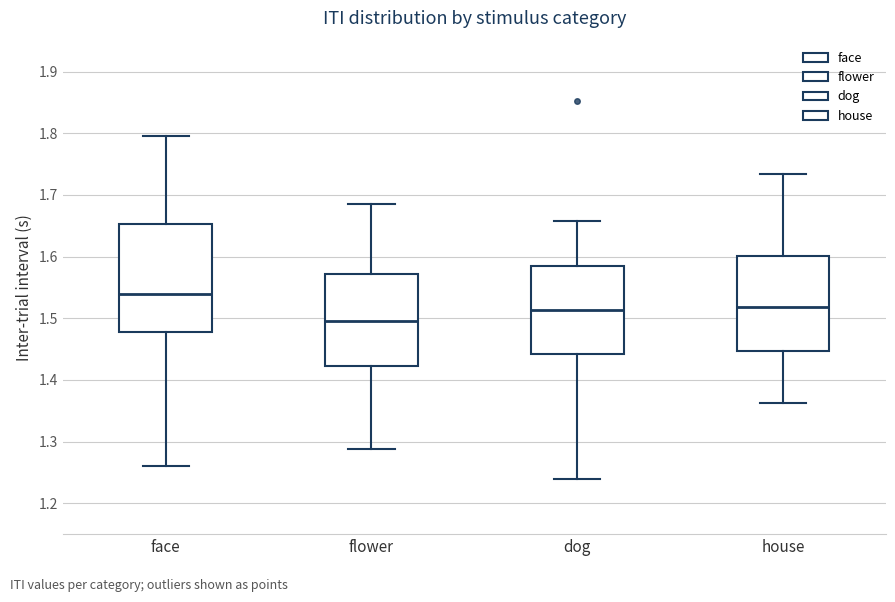

Reading left to right, transcribe this box plot: for each box, give where its median line is, the range the box spans, and where its two whiskers end, as read against the y-axis. The values are not printed on the chart, so give them approximately, as read against the axis.

face: median 1.54, box 1.48 to 1.65, whiskers 1.26 to 1.80
flower: median 1.50, box 1.42 to 1.57, whiskers 1.29 to 1.69
dog: median 1.51, box 1.44 to 1.59, whiskers 1.24 to 1.66
house: median 1.52, box 1.45 to 1.60, whiskers 1.36 to 1.73